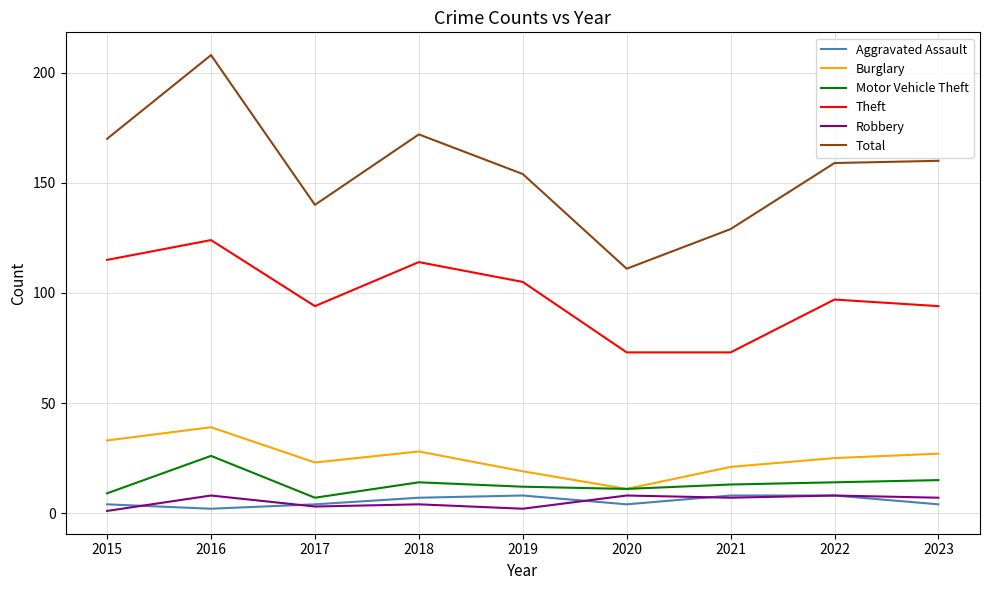

Which series changed the most between 2017 and 2020?

Total